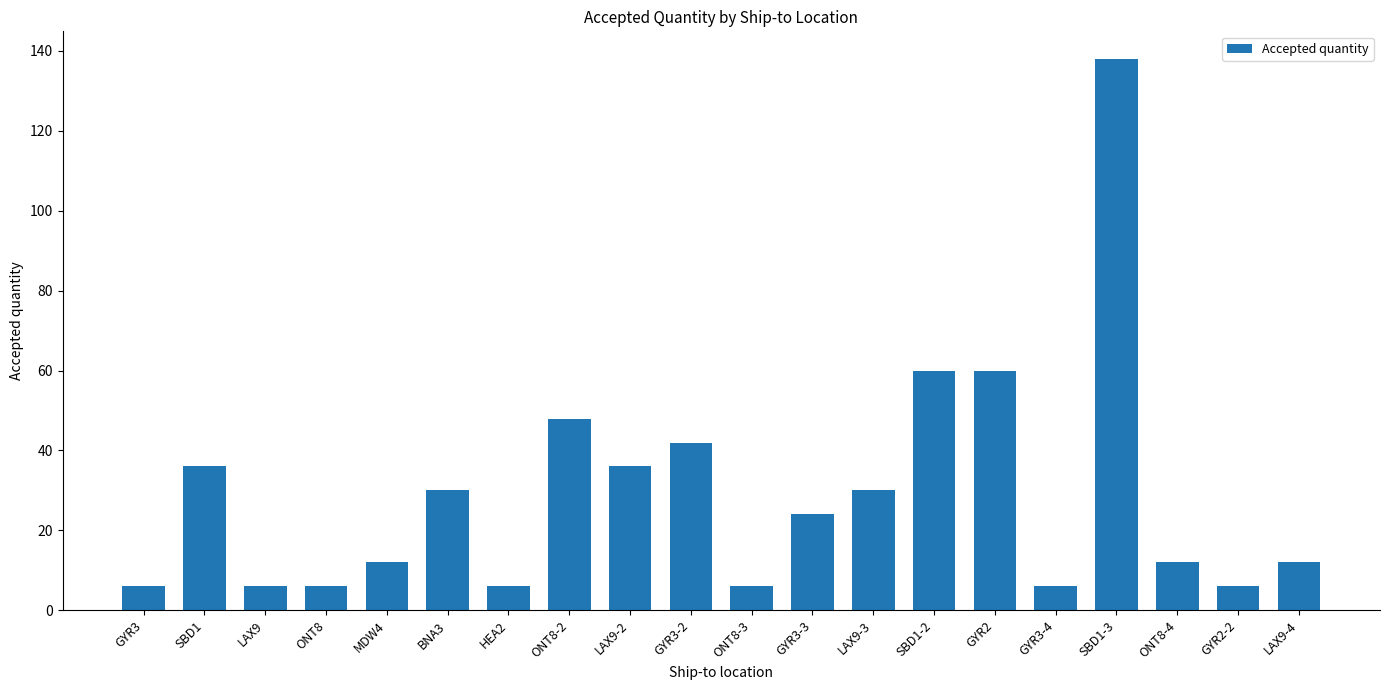

How many bars are there in total?

20